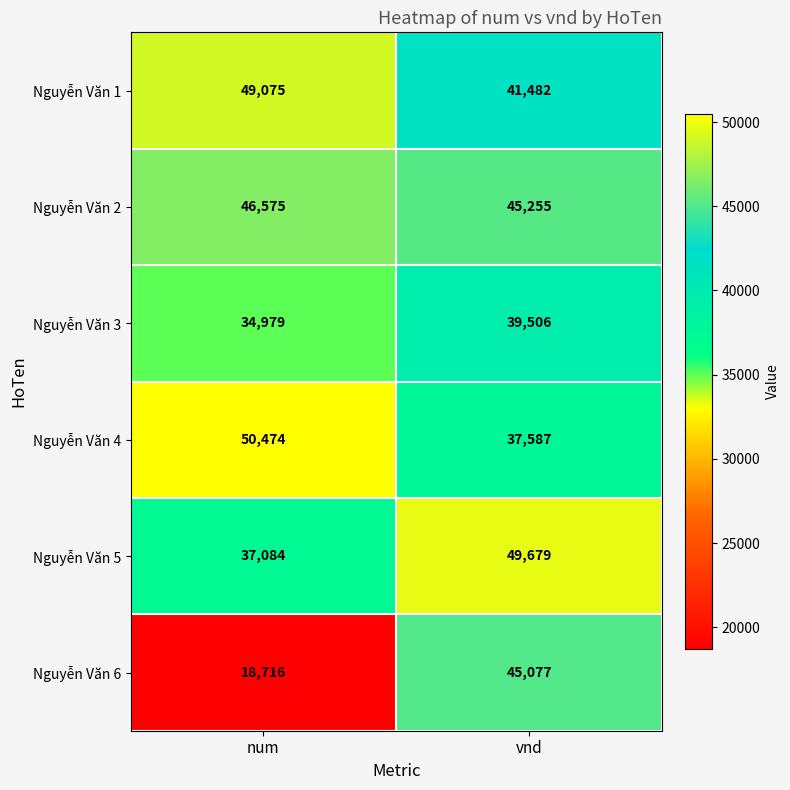

What is the difference between the highest and lowest values at num?

31758